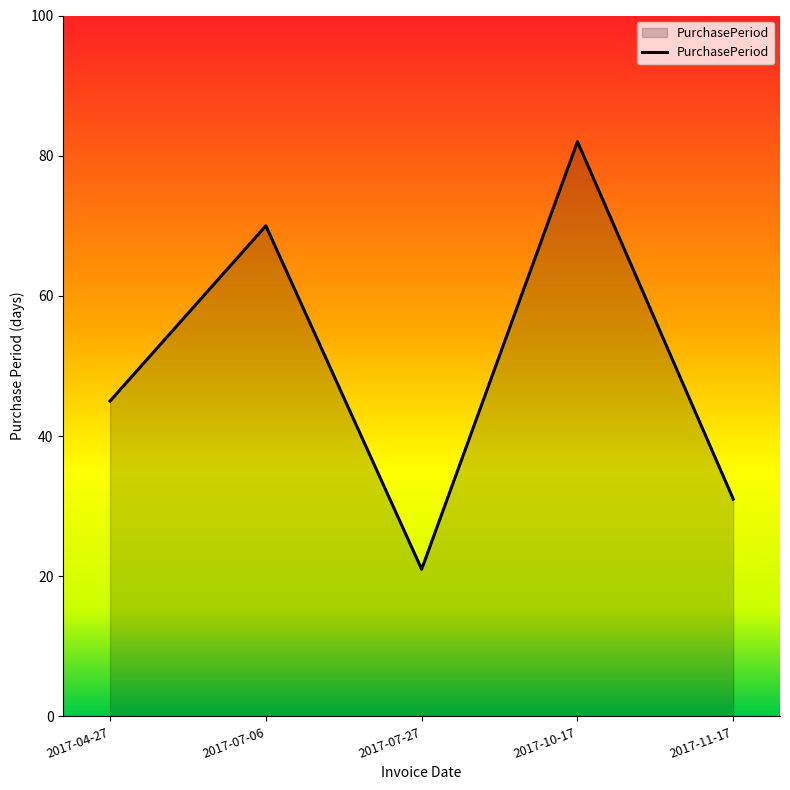

What position from the left is 2017-11-17?

5